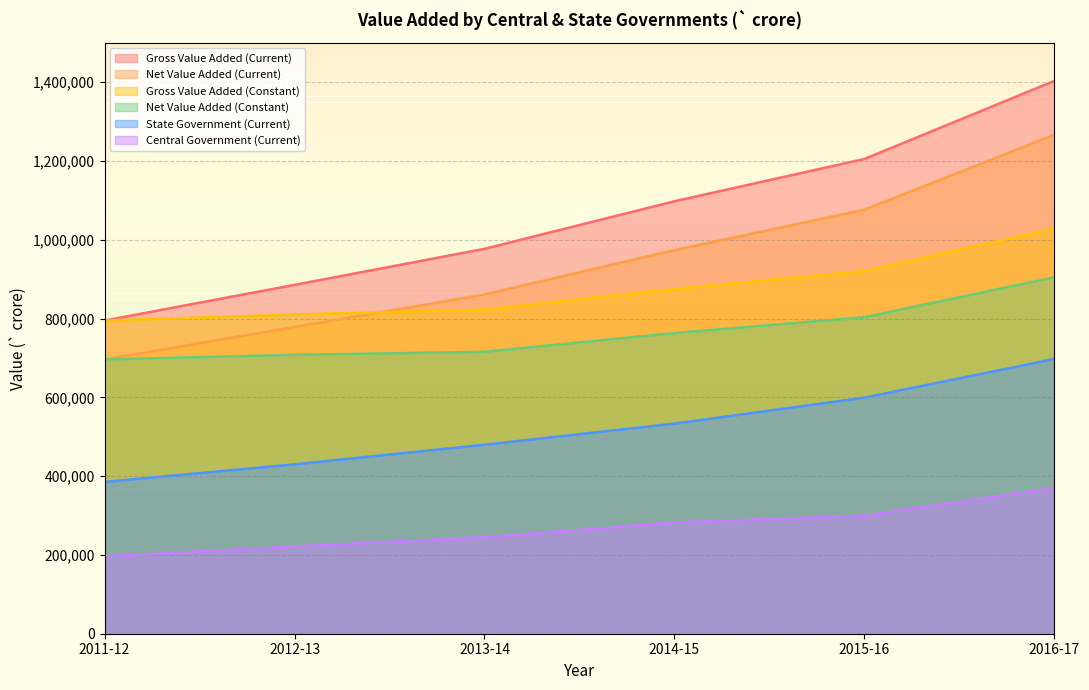

Which series changed the most between 2012-13 and 2013-14?

Gross Value Added (Current)